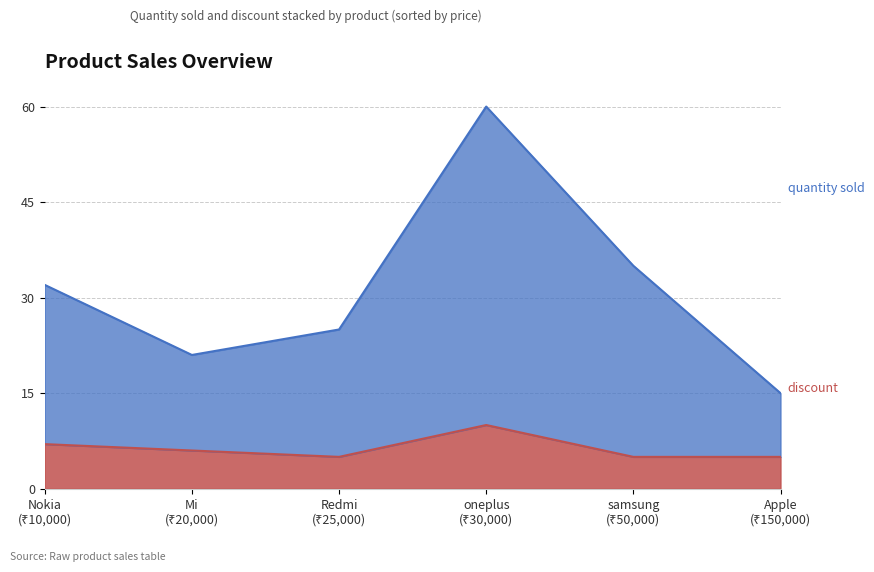

At which label does quantity sold reach its minimum?

Apple